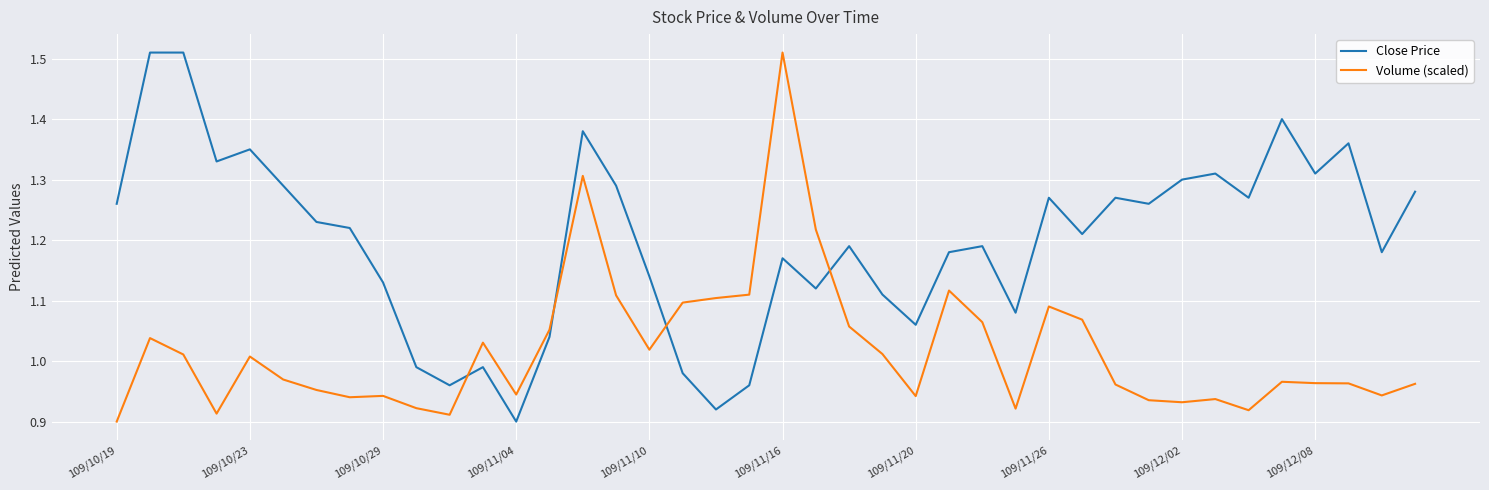

What is the difference between the maximum and minimum values in the Close Price series?

0.6